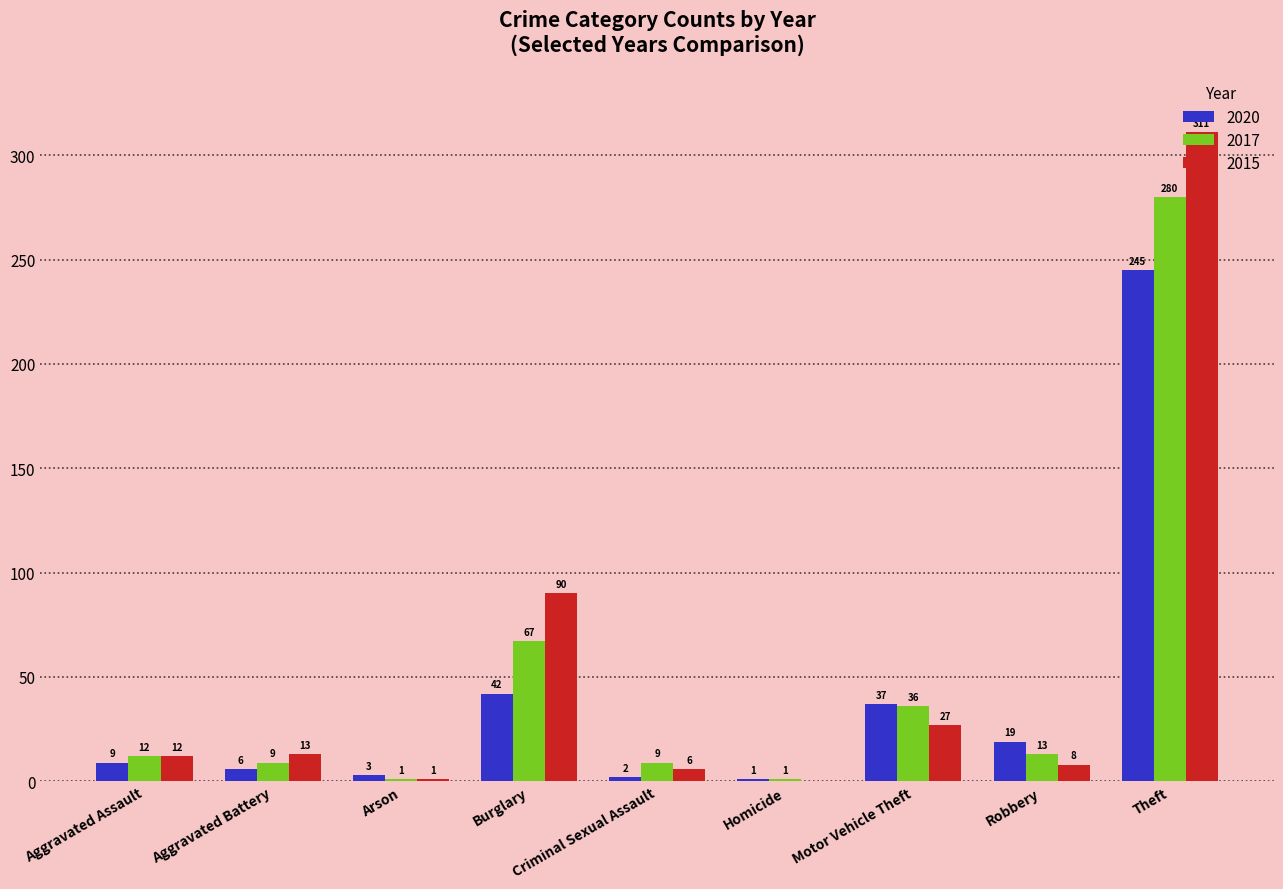

What is the difference between the 2017 values at Robbery and Aggravated Assault?

1